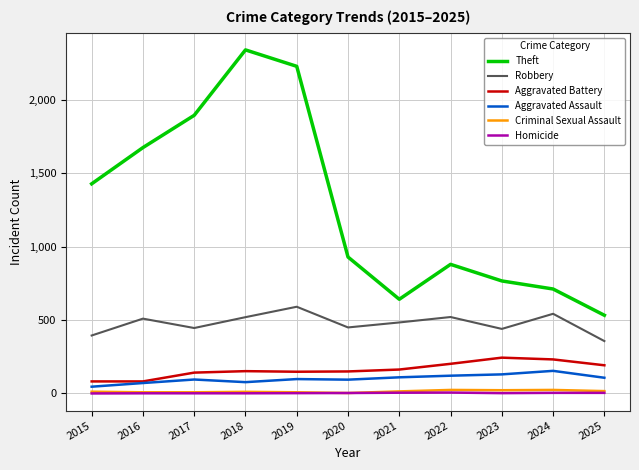

How many lines are shown in the chart?

6